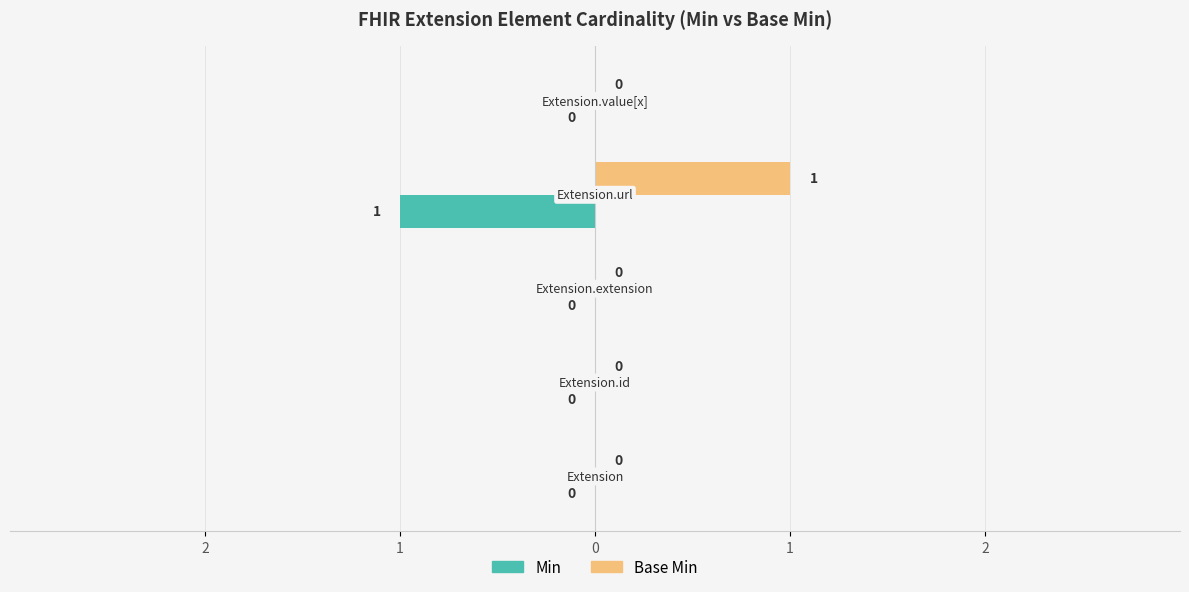

Which series has the widest spread of values?

Min